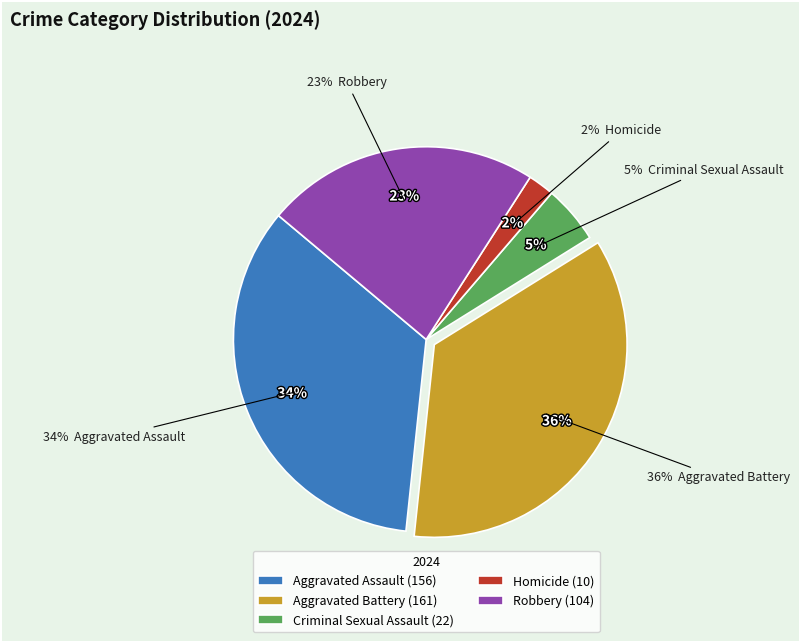

What percentage is the Homicide slice, to the nearest percent?

2%